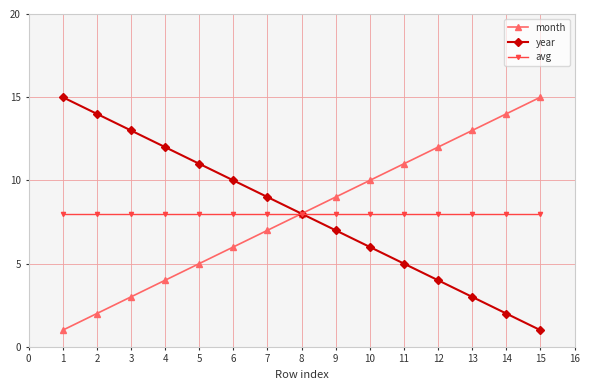

True or false: month has more than 1 interior local peaks.

False